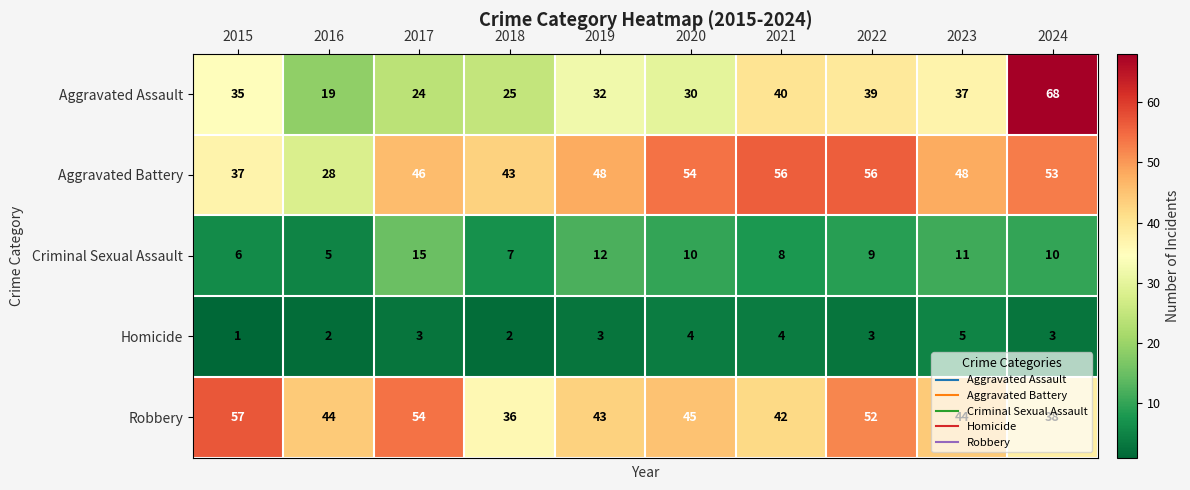

What is the minimum value shown in the chart?

1